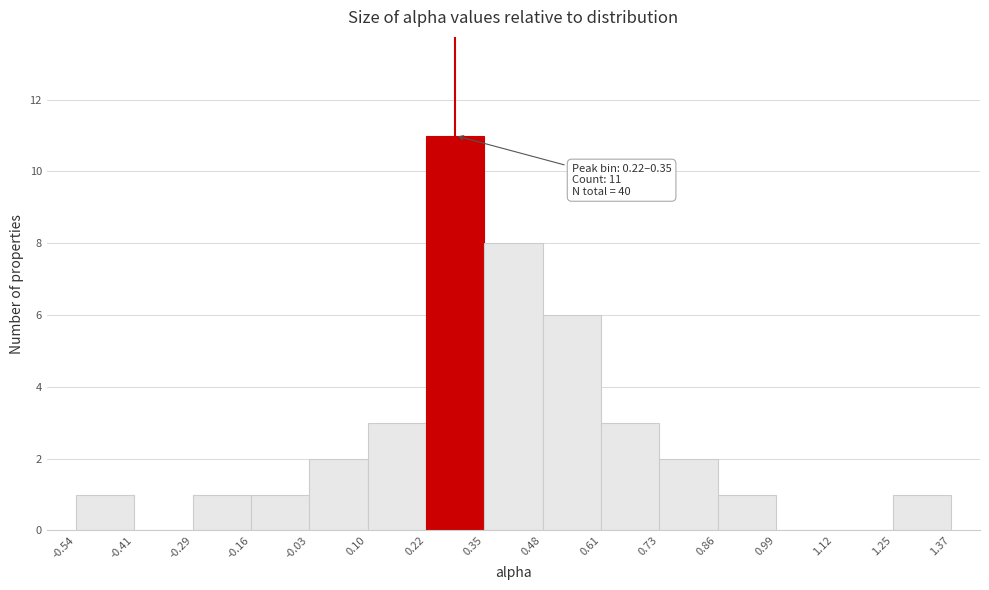

Over which range of the x-axis is the bar tallest?

0.22 to 0.35